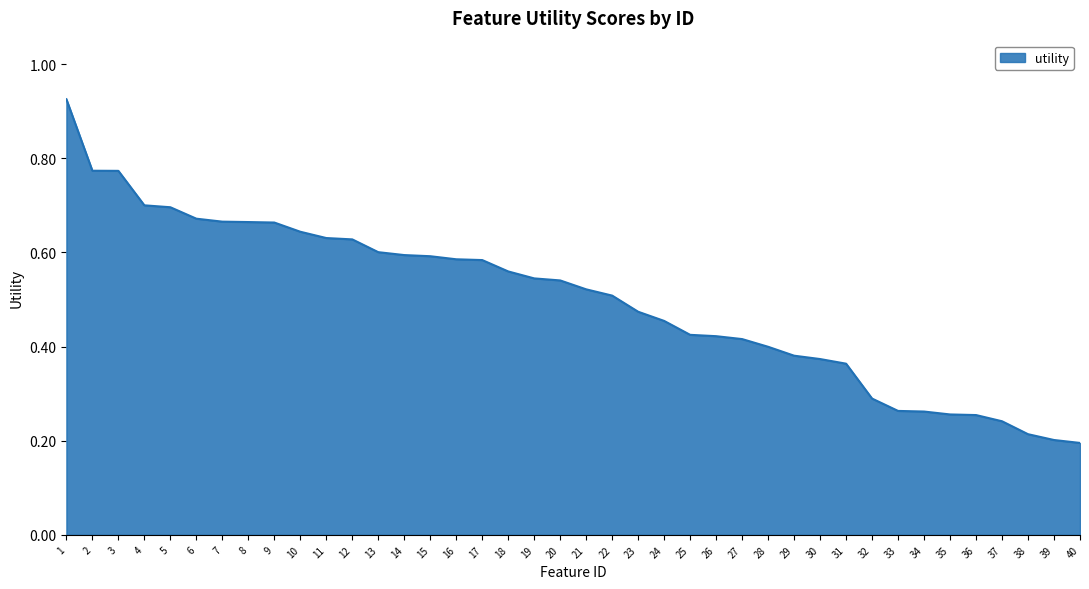

What is the change in value from 11 to 33?

-0.4